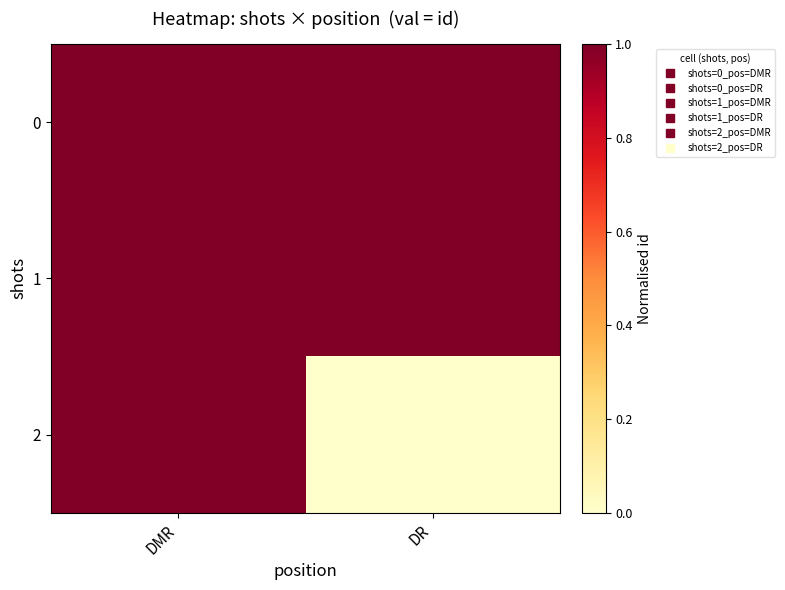

Between DMR and DR, which series saw the biggest shift?

2